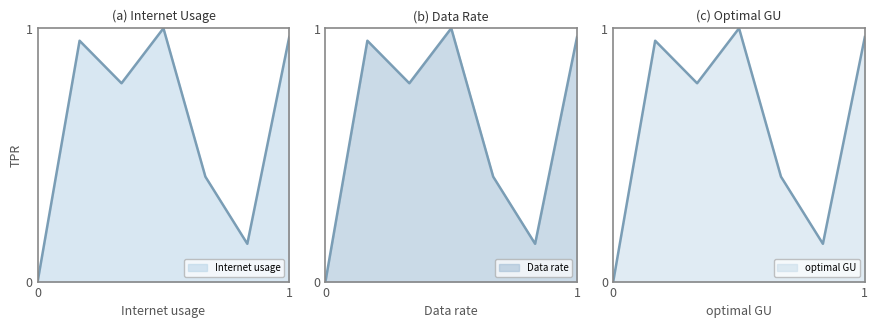

True or false: Data rate and optimal GU intersect in this chart.

False